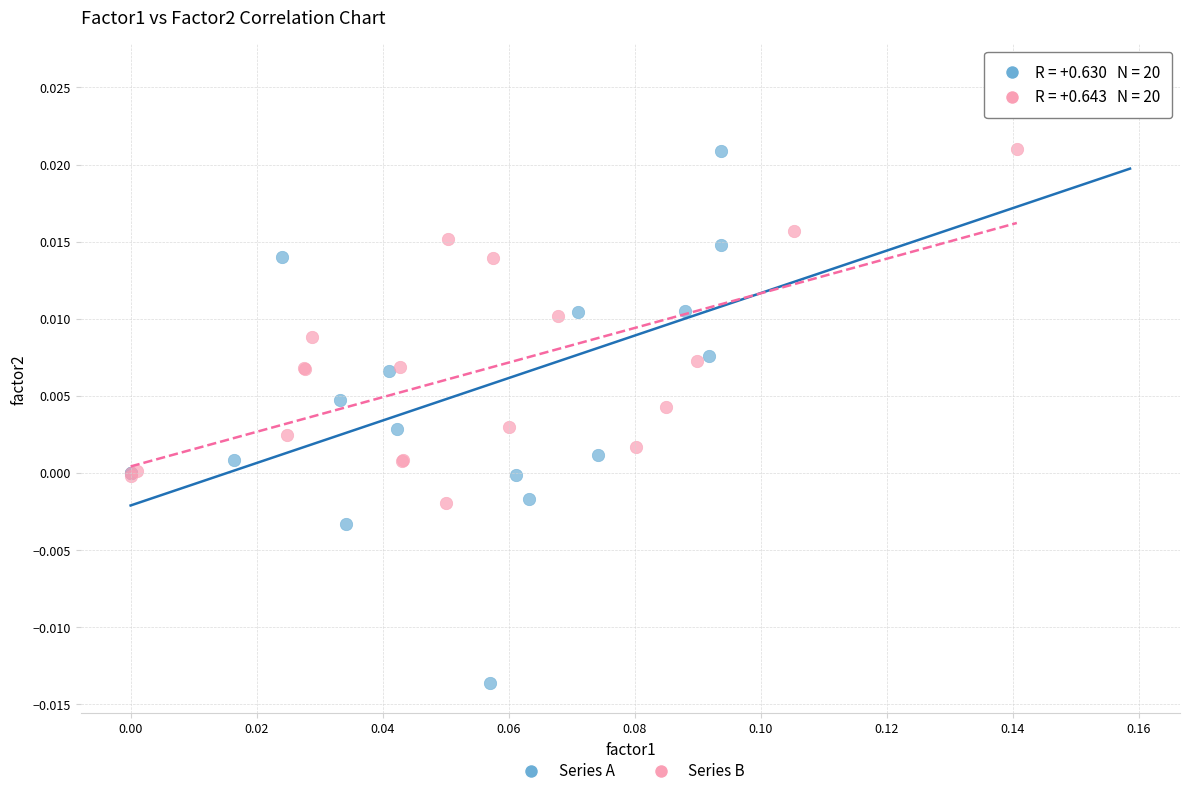

Which series contains the highest Y value?

Series A